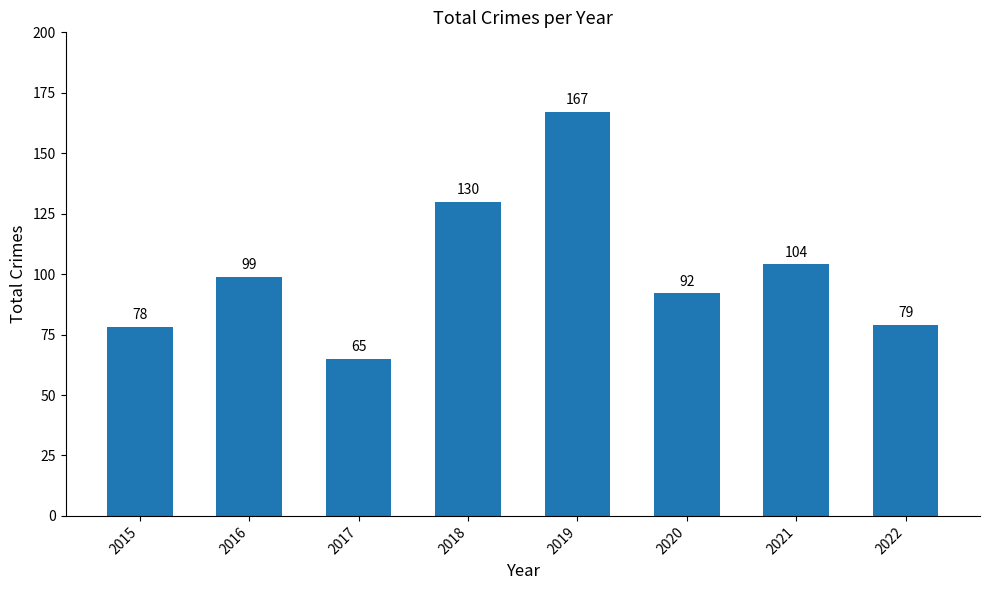

List the labels in order of value, largest first.

2019, 2018, 2021, 2016, 2020, 2022, 2015, 2017